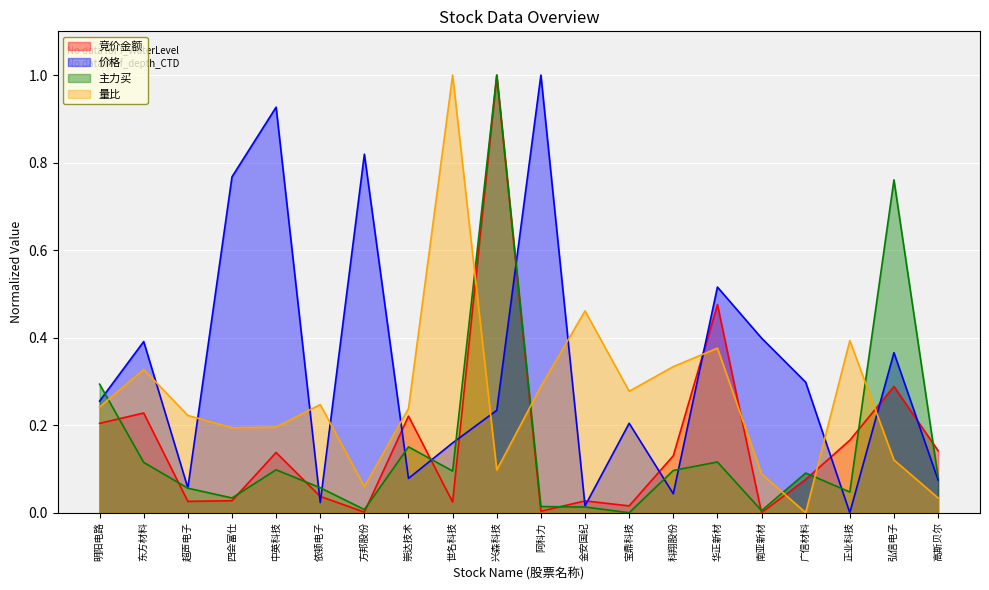

Reading left to right, what are all the values shown in this chart?

竞价金额: 0.2	0.2	0.0	0.0	0.1	0.0	0.0	0.2	0.0	1.0	0.0	0.0	0.0	0.1	0.5	0.0	0.1	0.2	0.3	0.1
价格: 0.3	0.4	0.1	0.8	0.9	0.0	0.8	0.1	0.2	0.2	1.0	0.0	0.2	0.0	0.5	0.4	0.3	0.0	0.4	0.1
主力买: 0.3	0.1	0.1	0.0	0.1	0.1	0.0	0.2	0.1	1.0	0.0	0.0	0.0	0.1	0.1	0.0	0.1	0.0	0.8	0.1
量比: 0.2	0.3	0.2	0.2	0.2	0.2	0.1	0.2	1.0	0.1	0.3	0.5	0.3	0.3	0.4	0.1	0.0	0.4	0.1	0.0